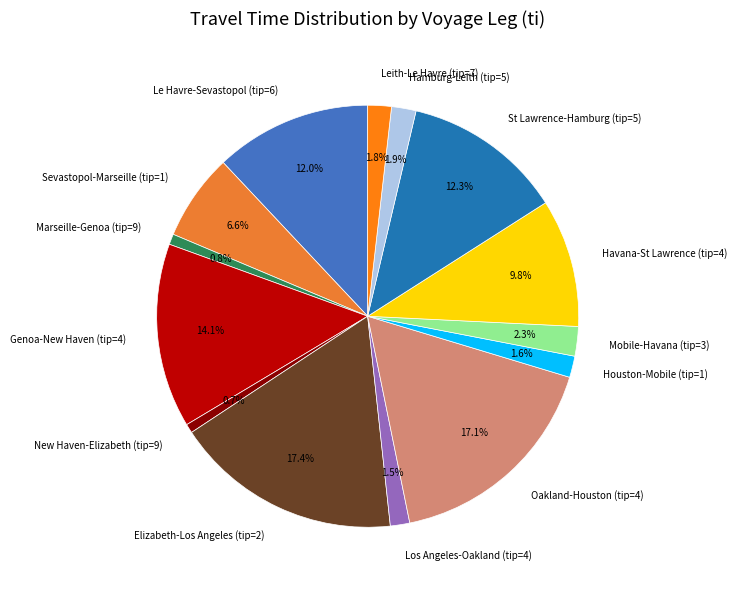

Count the number of slices in the pie.

14